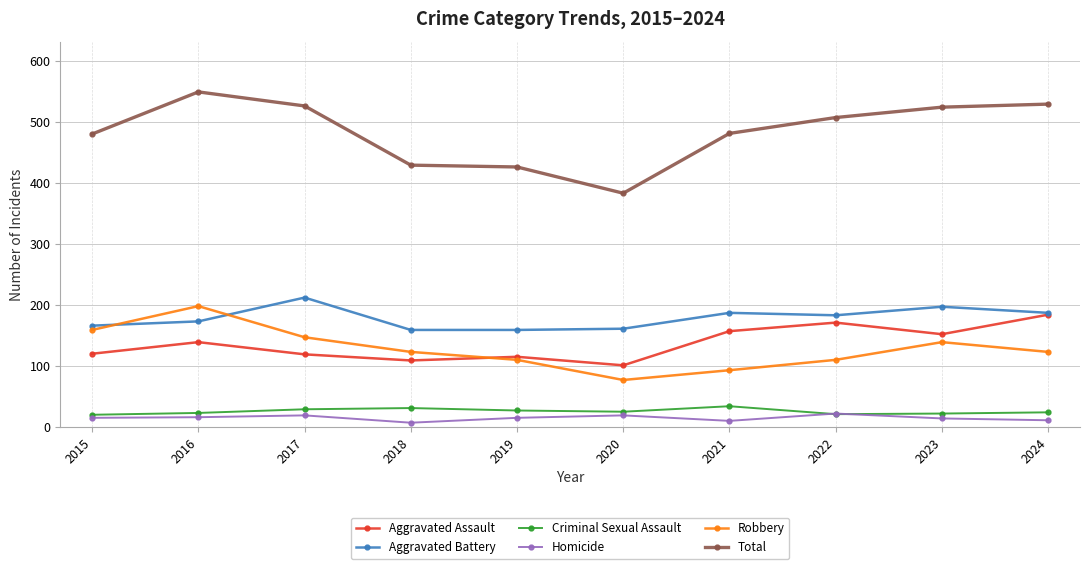

Is the value of Aggravated Assault at 2017 greater than the value of Robbery at 2021?

Yes